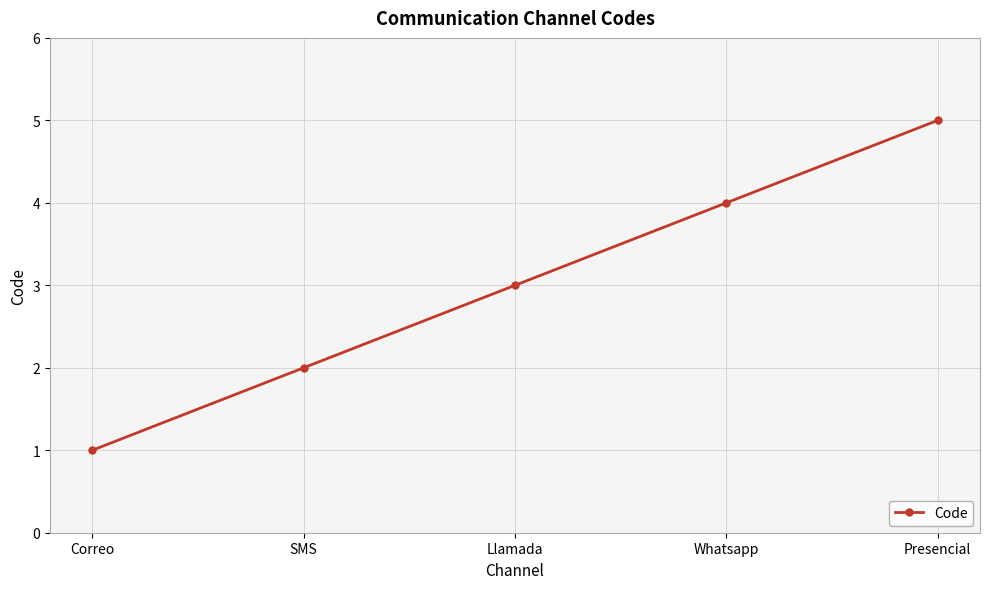

The chart shows a value of 1 at Presencial. True or false?

False